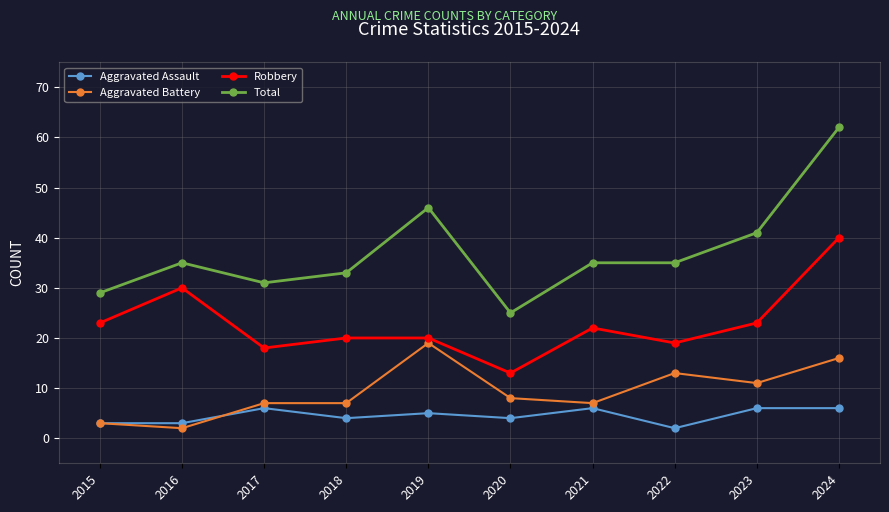

True or false: Aggravated Battery and Total intersect in this chart.

False